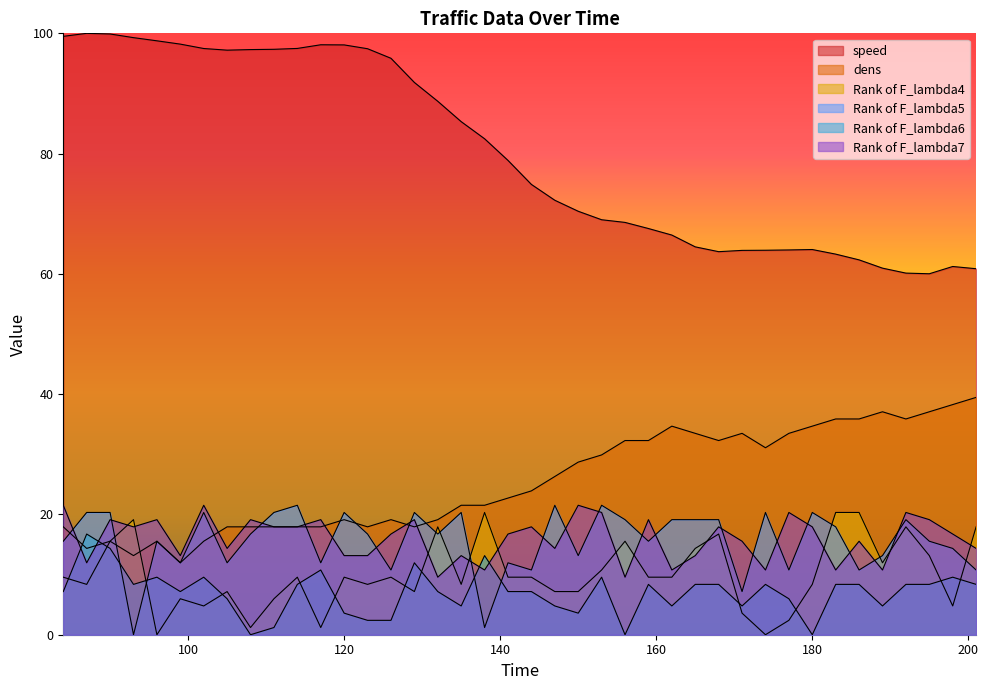

At which label does Rank of F_lambda7 first exceed 16?

84